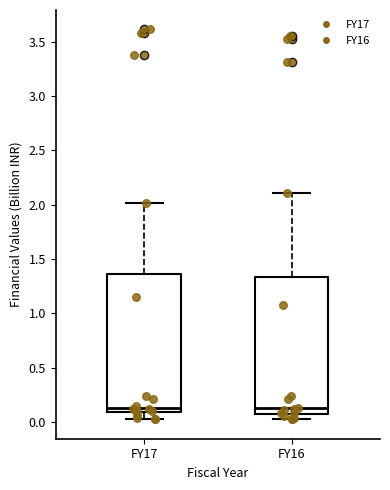

Where does the median line of the box for FY16 sit on the y-axis? The values are not printed on the chart, so give them approximately, as read against the axis.

0.15